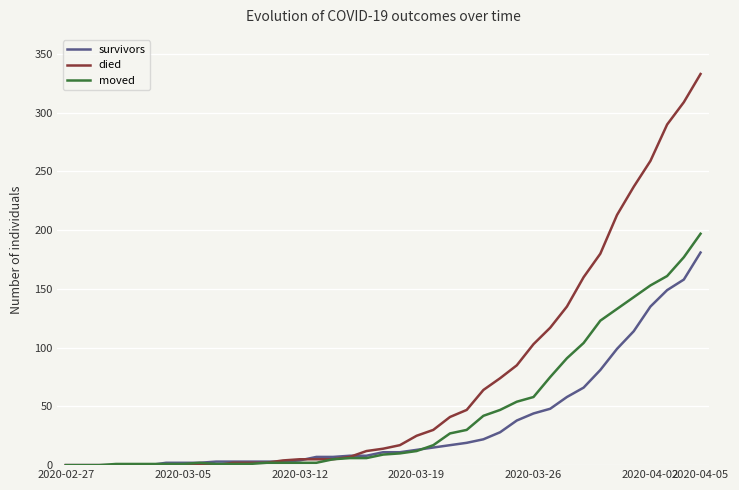

Which series has the largest range (max minus min)?

died